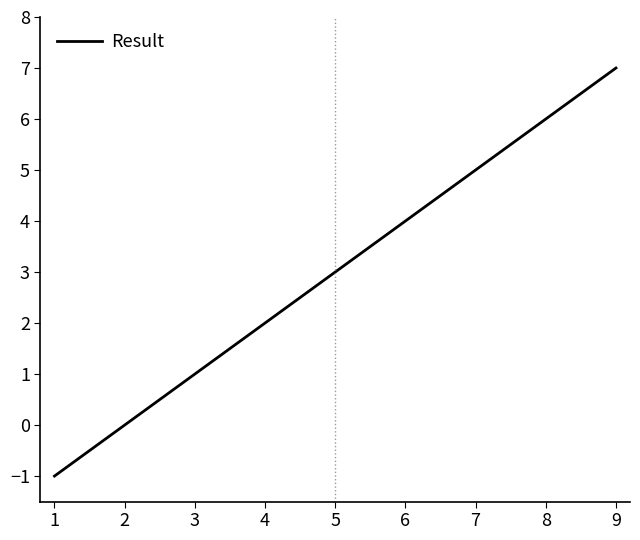

What is the difference between the maximum and minimum values?

8